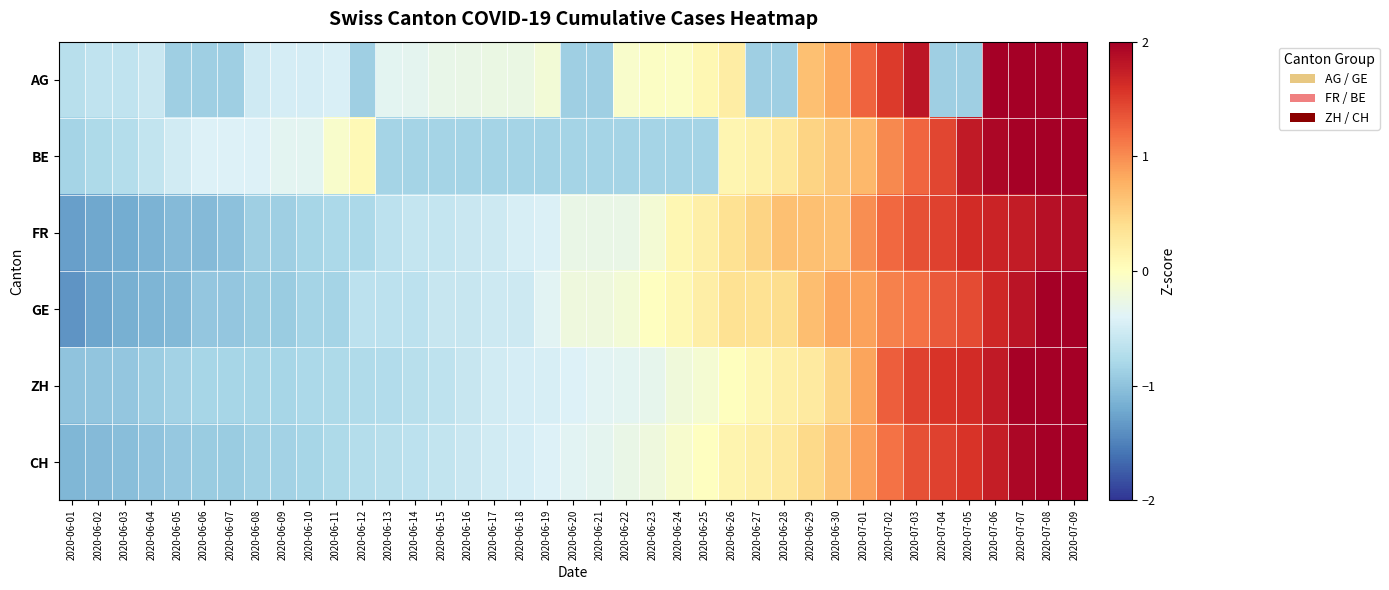

What is the total value across all series at 2020-06-10?

-4.1